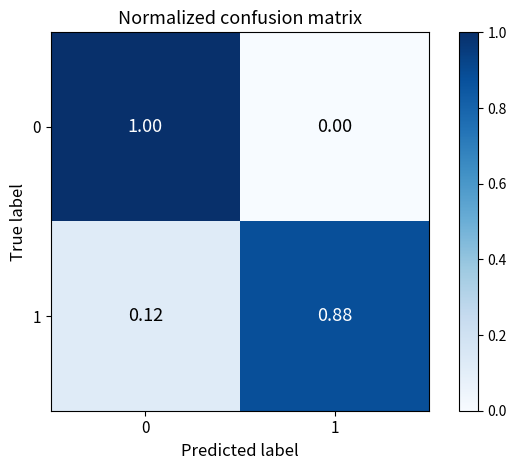

Is the value of 0 at 1 greater than the value of 1 at 0?

No